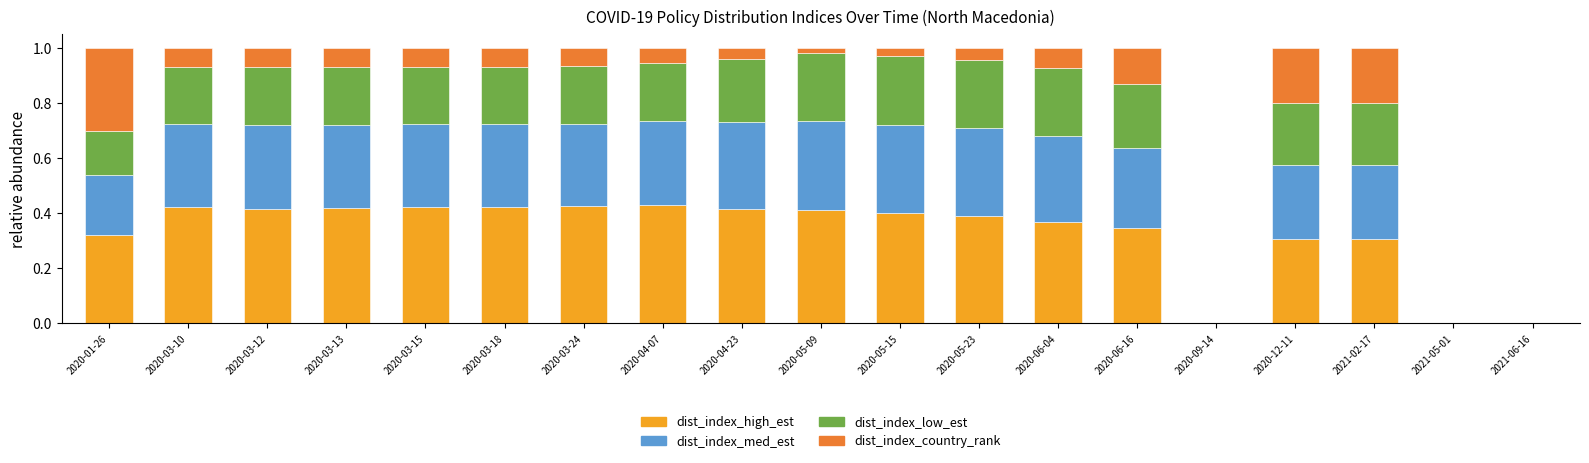

True or false: dist_index_high_est has a value of 0.3 at 2020-03-18.

False